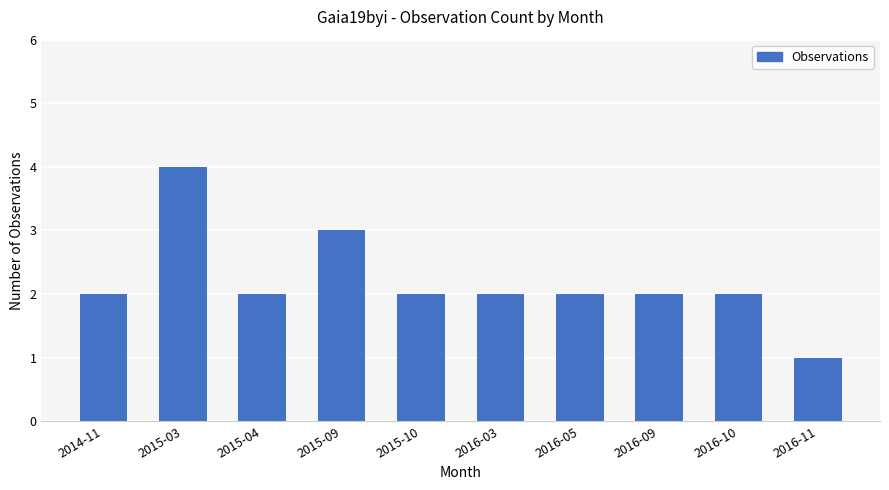

What is the ratio of the value at 2015-10 to the value at 2016-03?

1.0